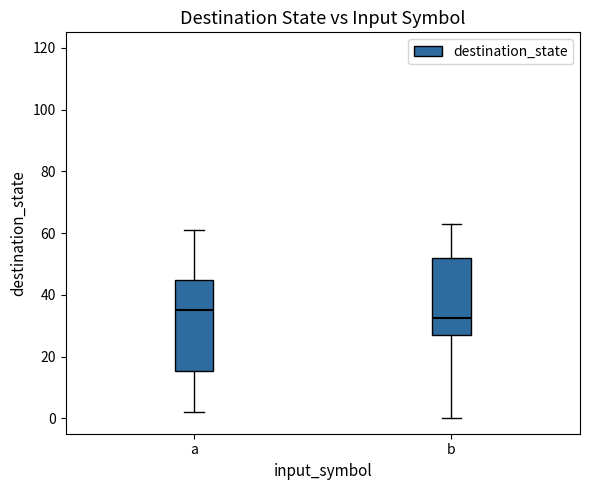

Comparing the boxes themselves (not the whiskers), which one is the tallest?

a